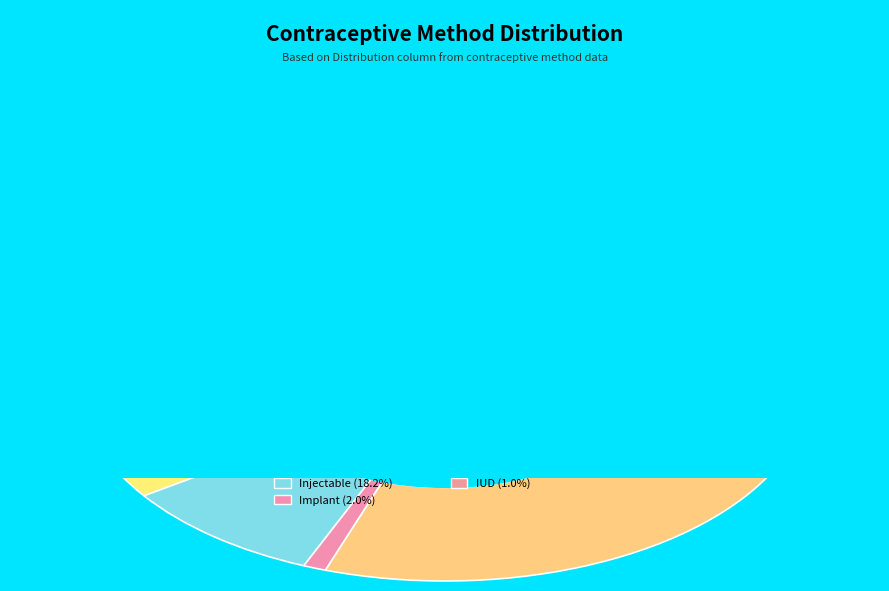

To the nearest percent, what is the average slice percentage?

11%